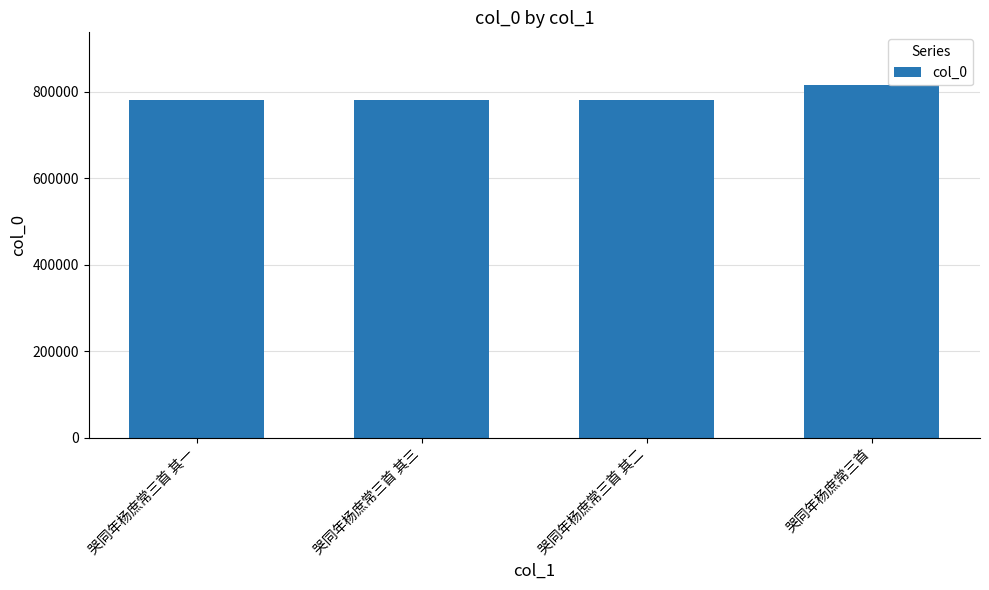

At which category does the chart reach its peak across all series?

哭同年杨庶常三首